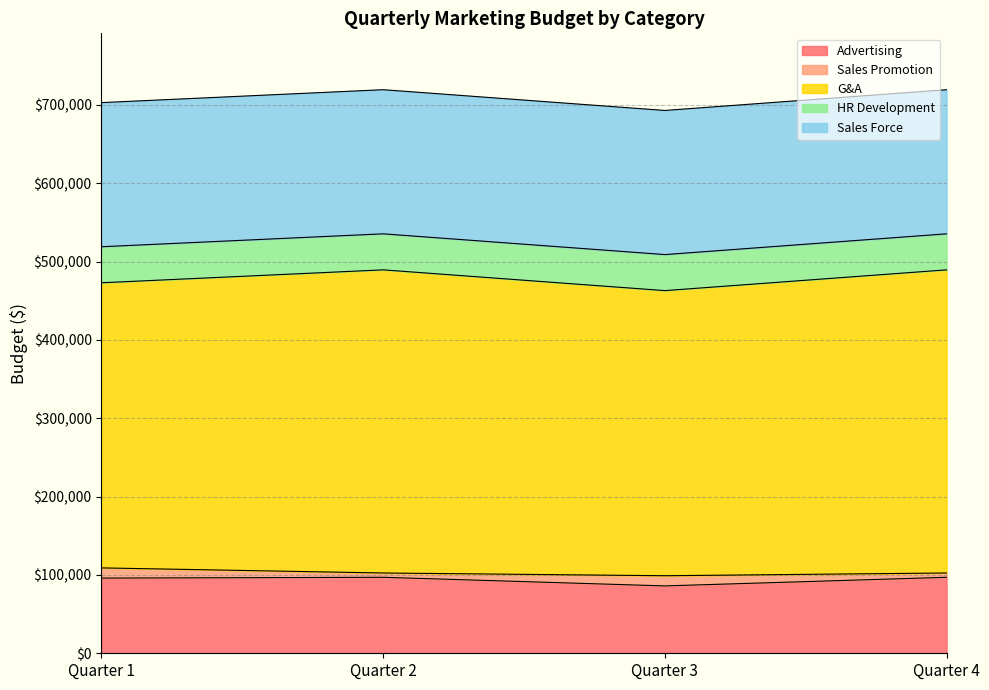

True or false: HR Development and Sales Force intersect in this chart.

False